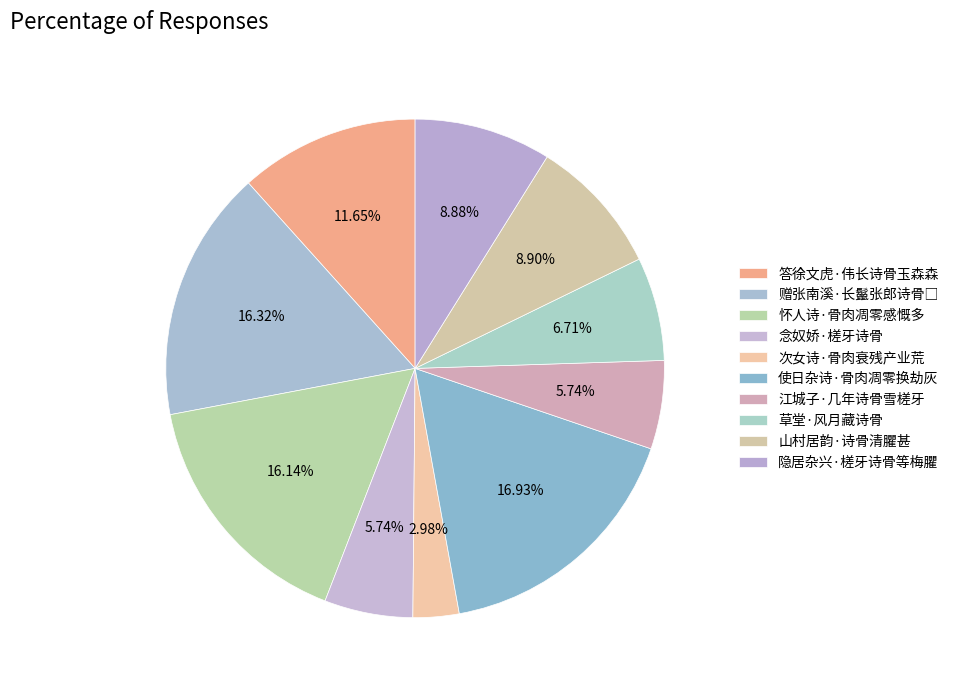

To the nearest percent, what portion does 次女诗·骨肉衰残产业荒 represent?

3%